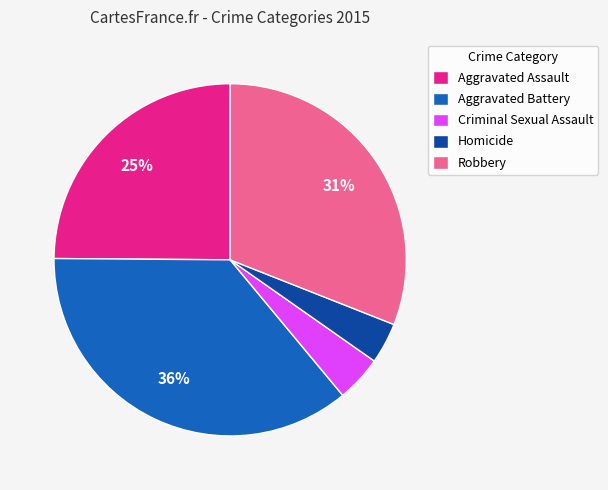

The Aggravated Battery slice represents 24% of the pie. True or false?

False